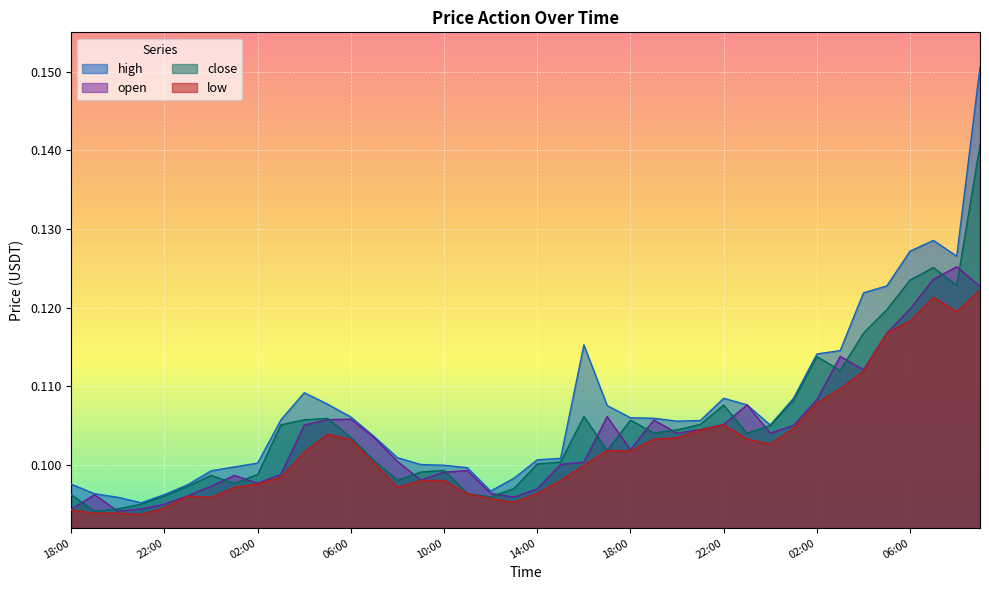

What is the sum of all close values?

4.2